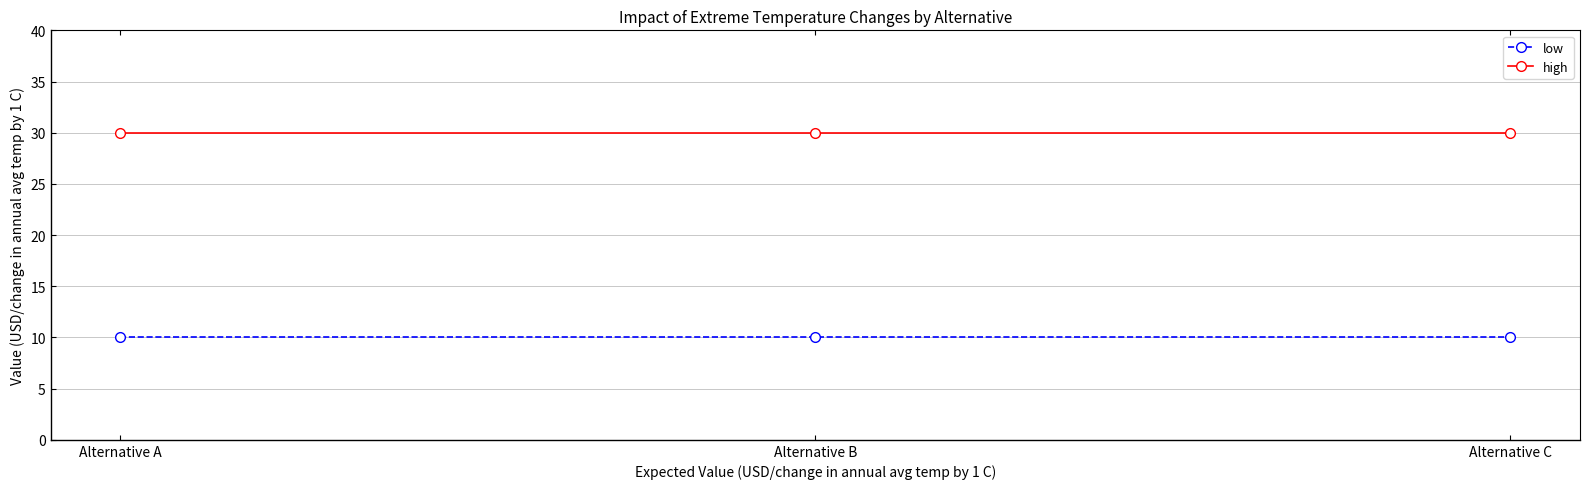

Reading right to left, what are all the values shown in this chart?

low: Alternative C=10	Alternative B=10	Alternative A=10
high: Alternative C=30	Alternative B=30	Alternative A=30